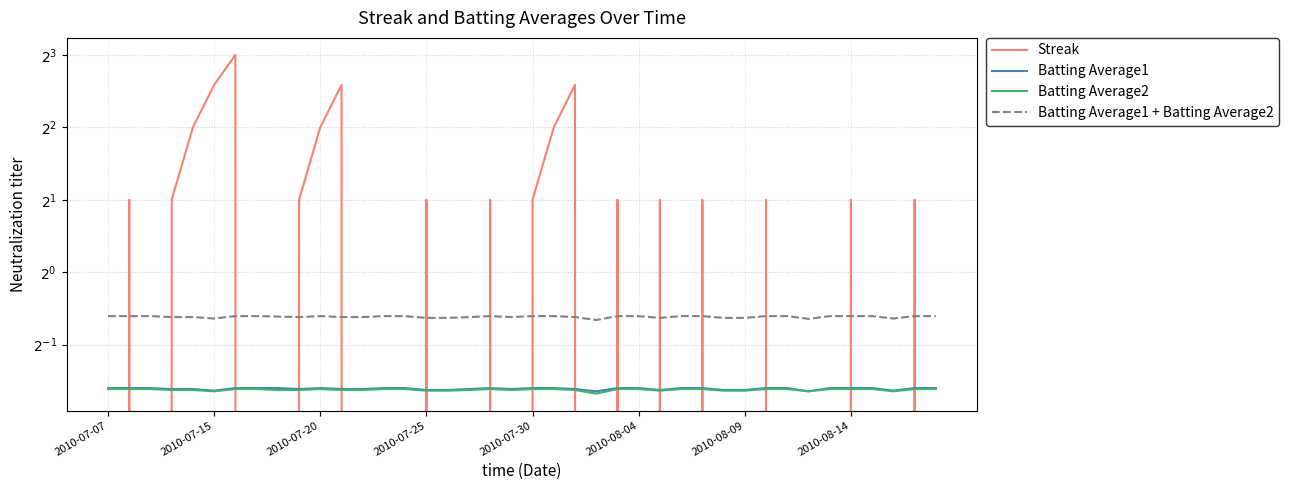

What are all the series names shown in the legend?

Streak, Batting Average1, Batting Average2, Batting Average1 + Batting Average2